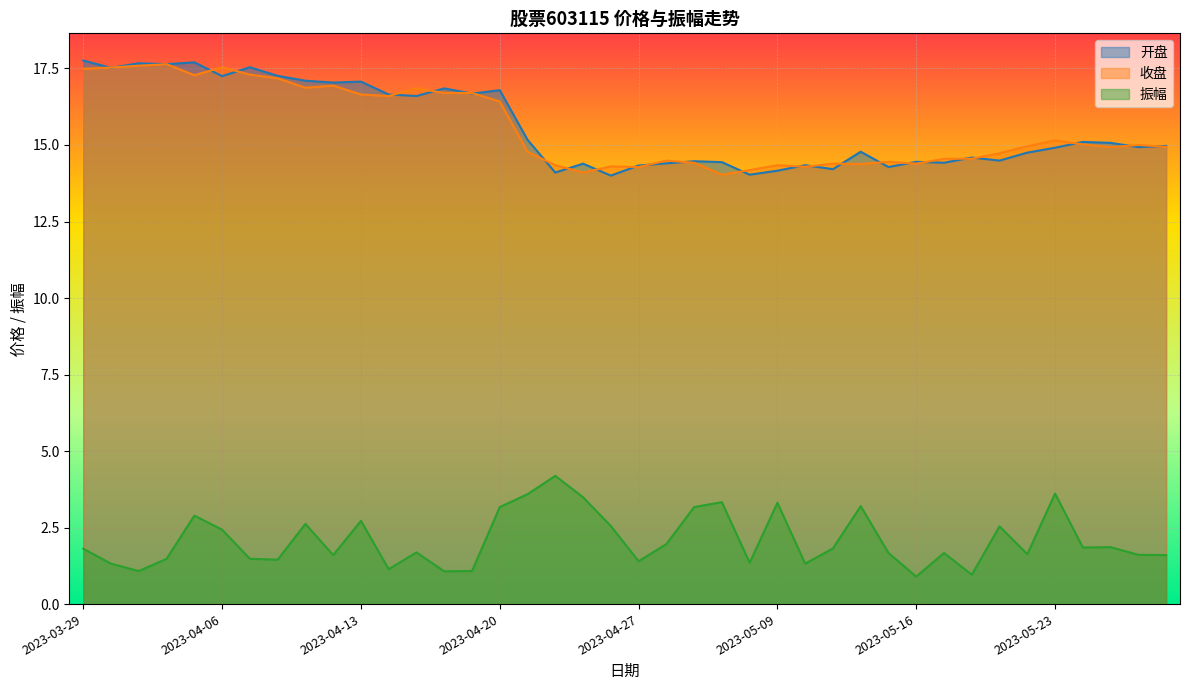

Is it true that 开盘 equals 4.4 at 2023-04-26?

False